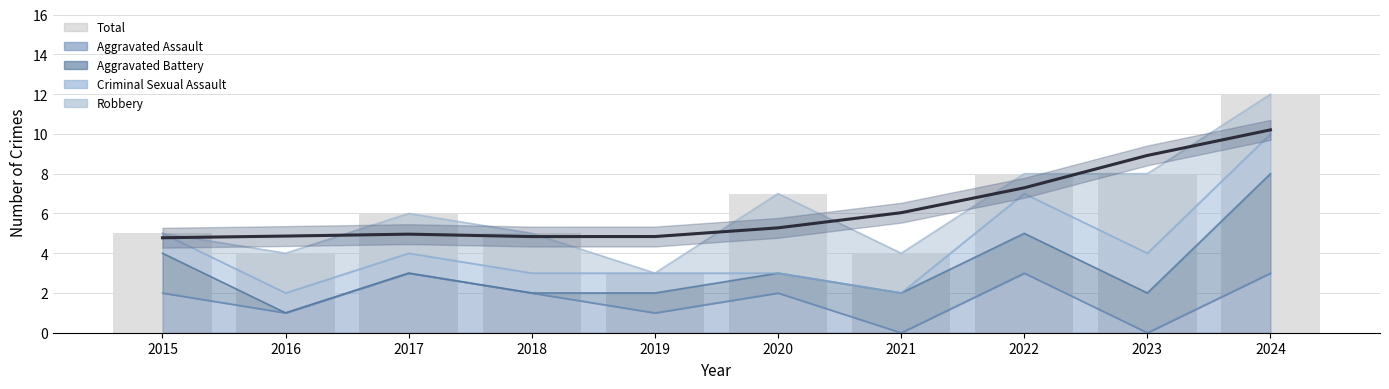

What is the value of the Total bar at the 10th from the left?

12.0